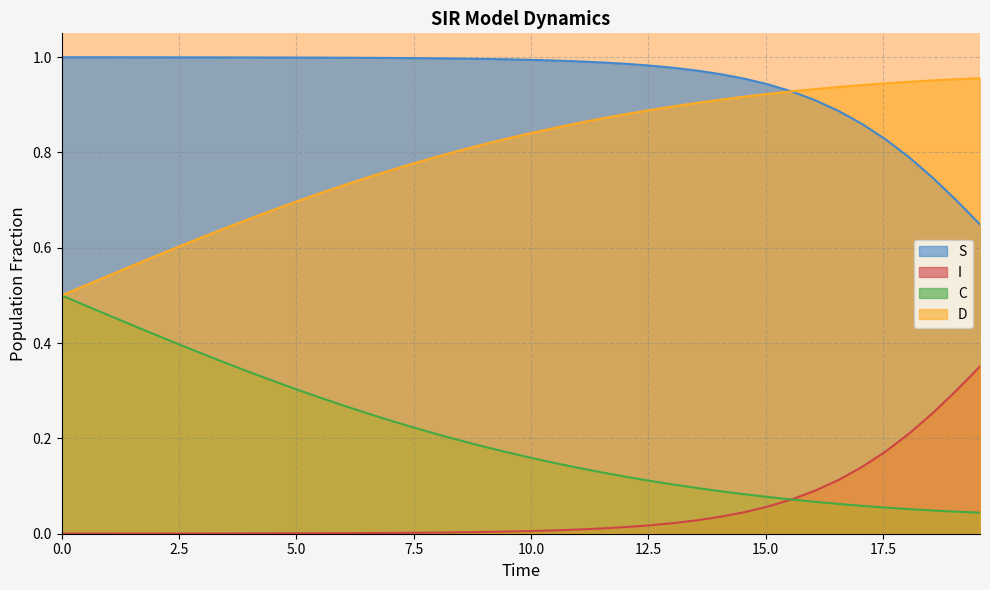

True or false: C has more than 1 interior local peaks.

False